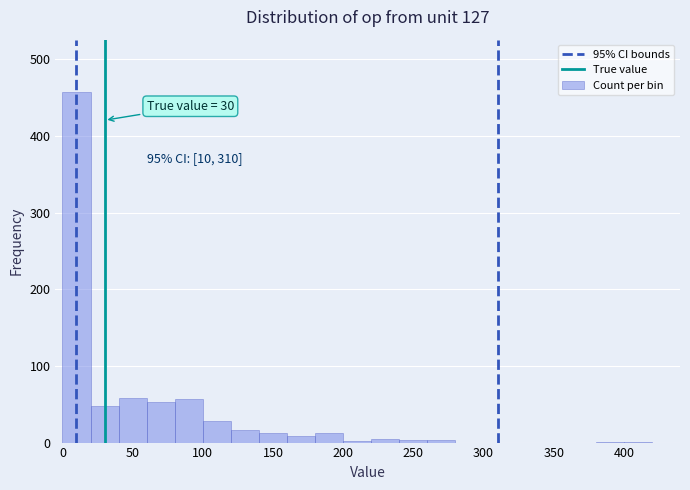

Which range on the x-axis has the tallest bar?

0 to 20